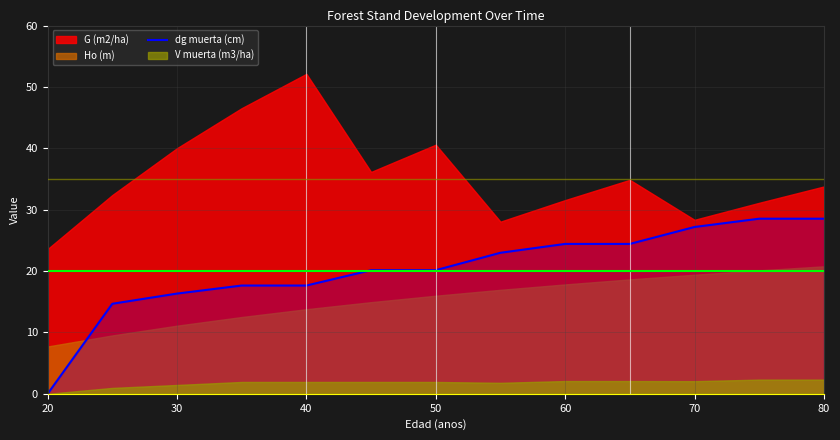

What is the maximum value for dg muerta (cm)?

28.5